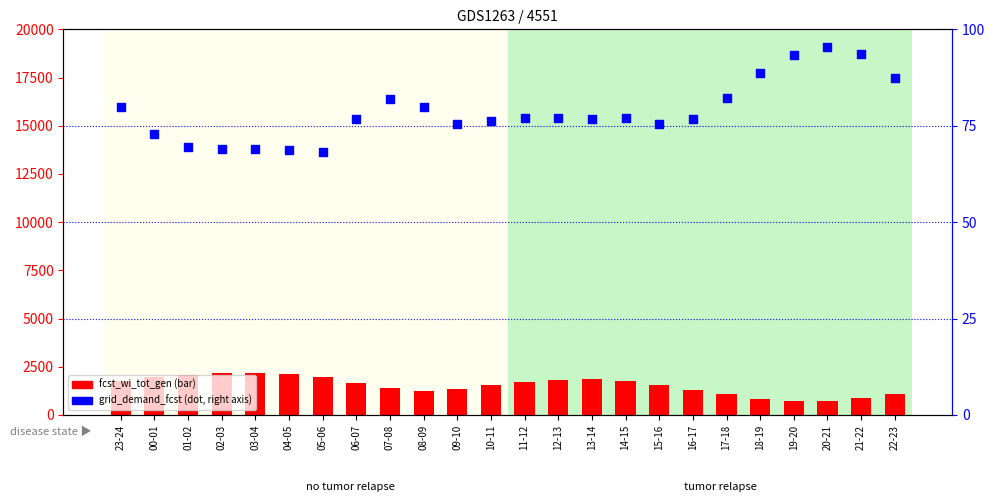

Which series reaches the minimum Y coordinate?

grid_demand_fcst